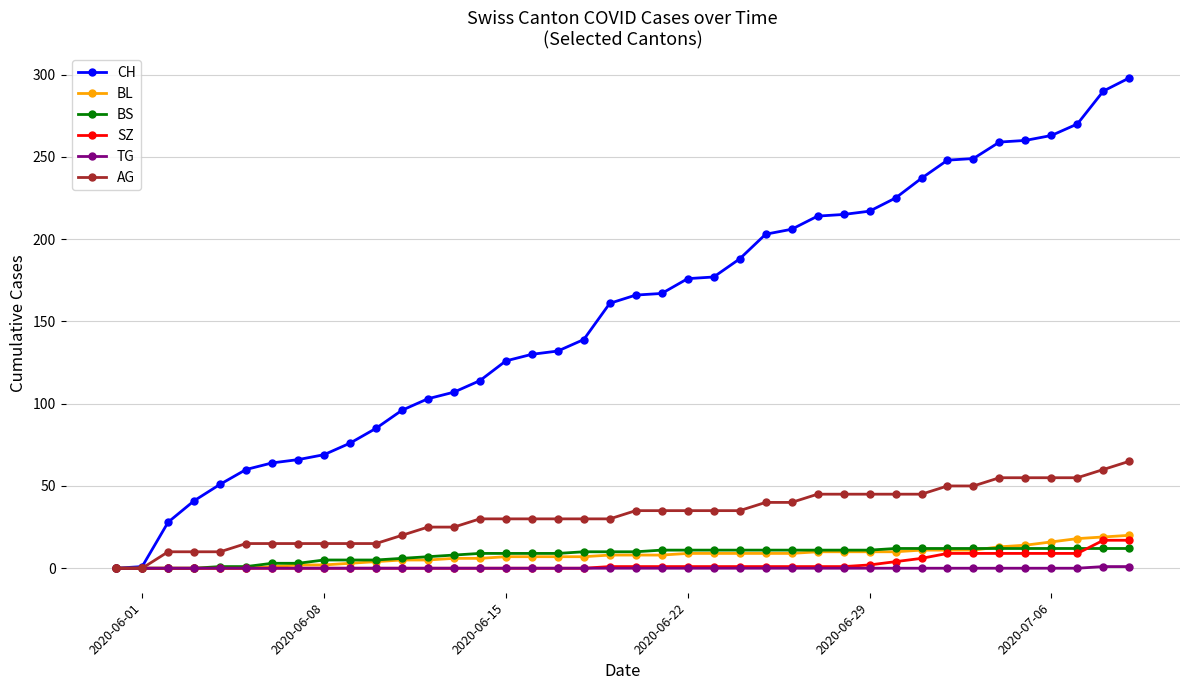

What is the value of the SZ point at the 33rd from the left?

9